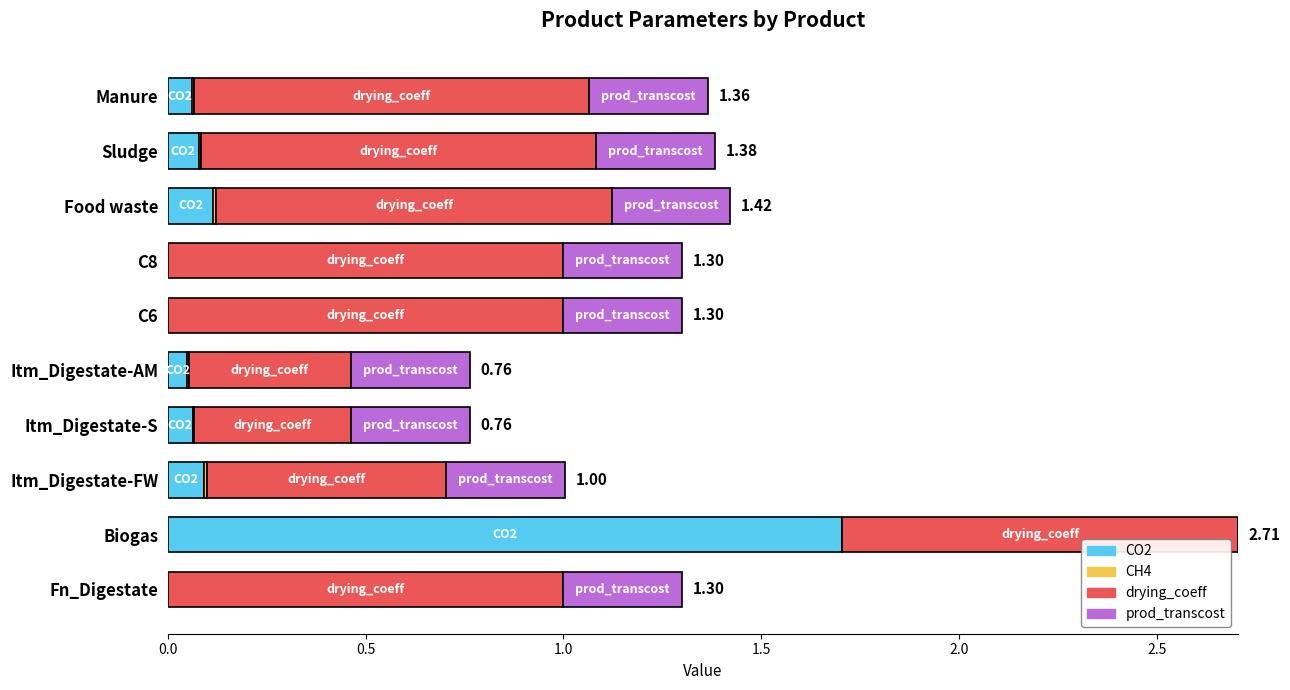

How many distinct data groups are displayed?

4